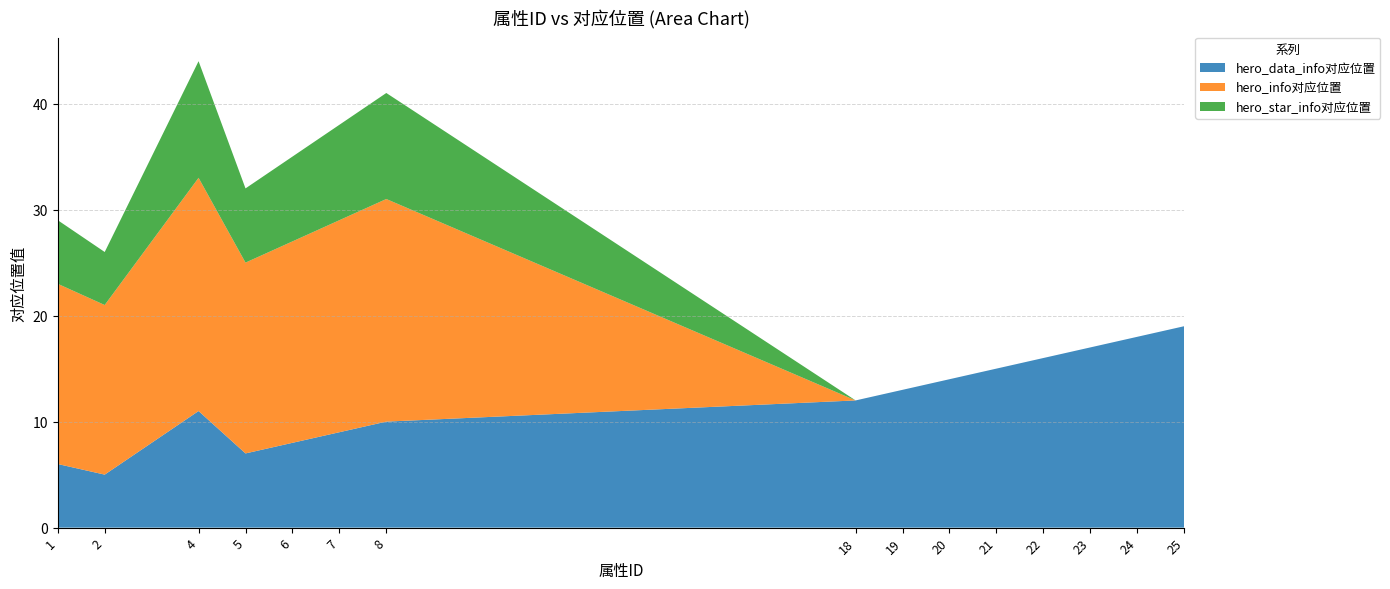

Reading right to left, list all the values displayed in this chart.

hero_data_info对应位置: 19	18	17	16	15	14	13	12	10	9	8	7	11	5	6
hero_info对应位置: 0	0	0	0	0	0	0	0	21	20	19	18	22	16	17
hero_star_info对应位置: 0	0	0	0	0	0	0	0	10	9	8	7	11	5	6